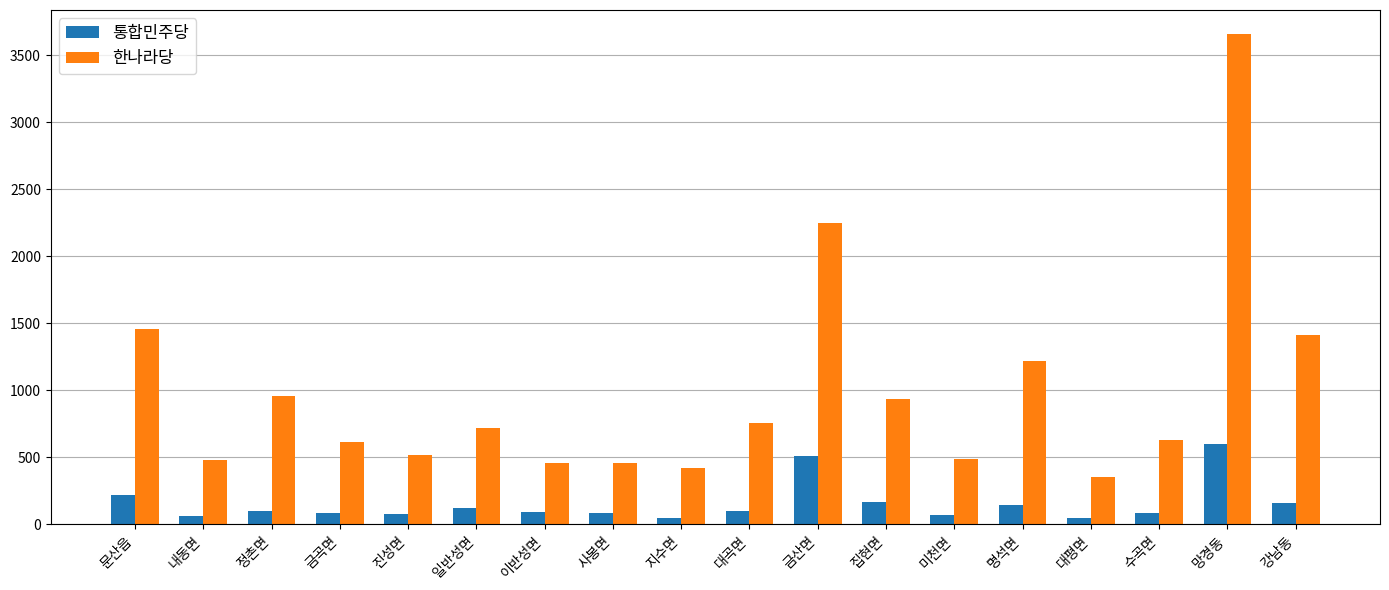

The value of 통합민주당 at 집현면 is 164. True or false?

True